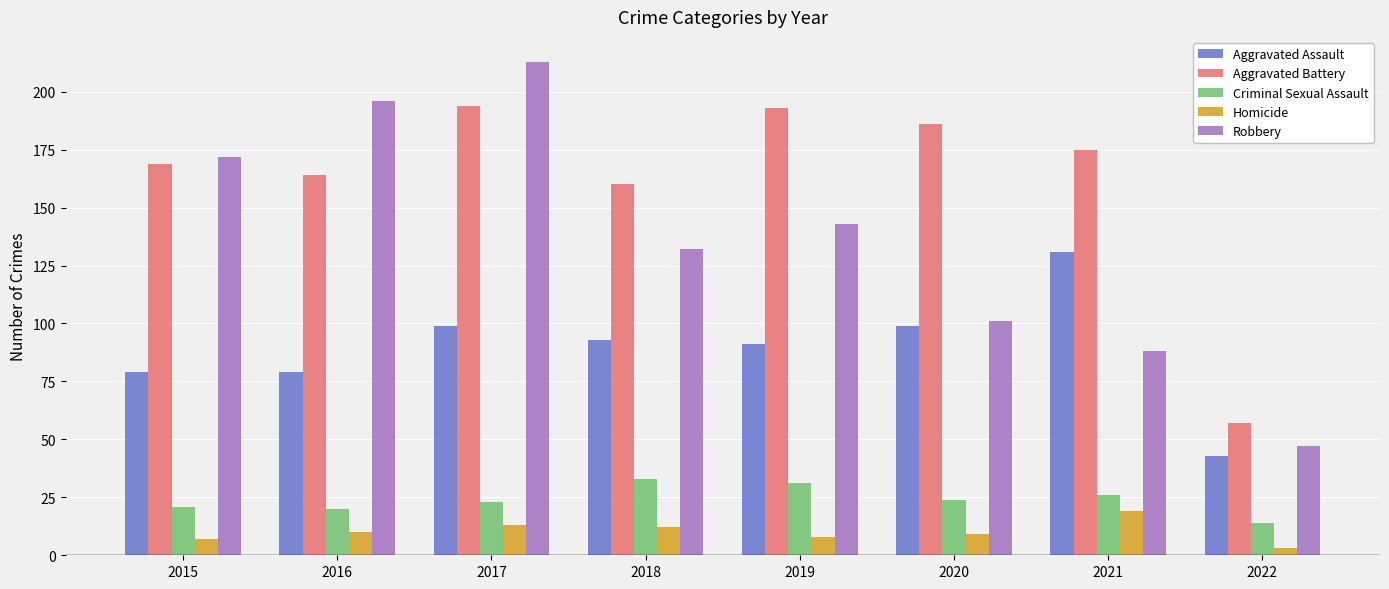

What is the total value across all series at 2021?

439